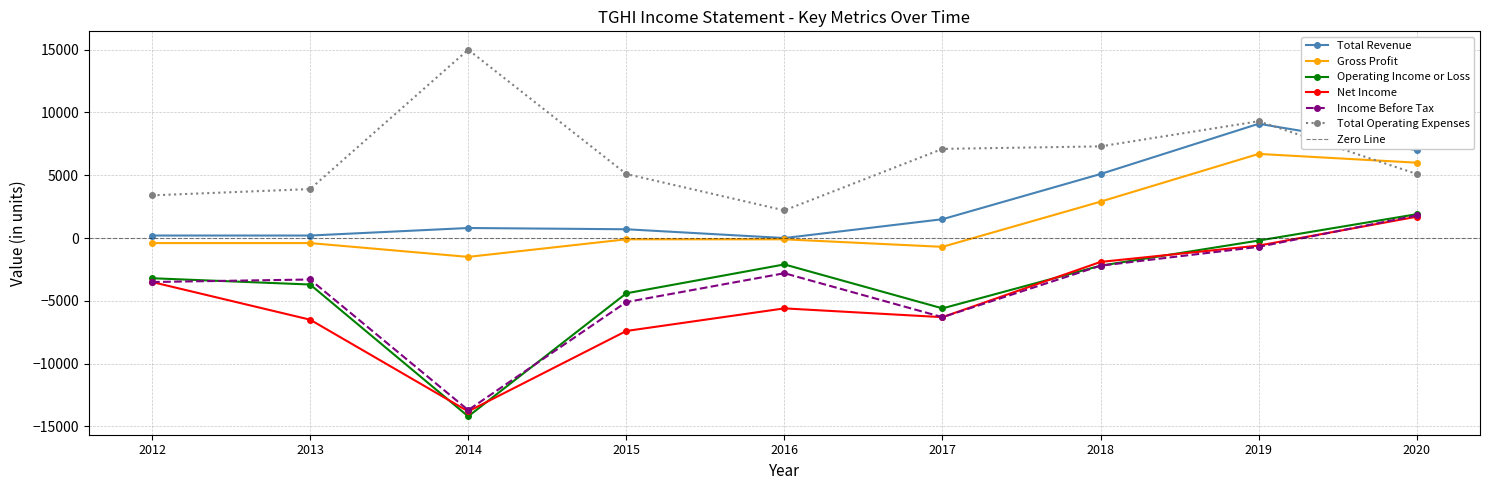

Reading right to left, list all the values displayed in this chart.

Total Revenue: 2020=7000	2019=9100	2018=5100	2017=1500	2016=0	2015=700	2014=800	2013=200	2012=200
Gross Profit: 2020=6000	2019=6700	2018=2900	2017=-700	2016=-100	2015=-100	2014=-1500	2013=-400	2012=-400
Operating Income or Loss: 2020=1900	2019=-200	2018=-2200	2017=-5600	2016=-2100	2015=-4400	2014=-14200	2013=-3700	2012=-3200
Net Income: 2020=1700	2019=-600	2018=-1900	2017=-6300	2016=-5600	2015=-7400	2014=-13800	2013=-6500	2012=-3500
Income Before Tax: 2020=1800	2019=-700	2018=-2200	2017=-6300	2016=-2800	2015=-5100	2014=-13700	2013=-3300	2012=-3500
Total Operating Expenses: 2020=5100	2019=9300	2018=7300	2017=7100	2016=2200	2015=5100	2014=15000	2013=3900	2012=3400